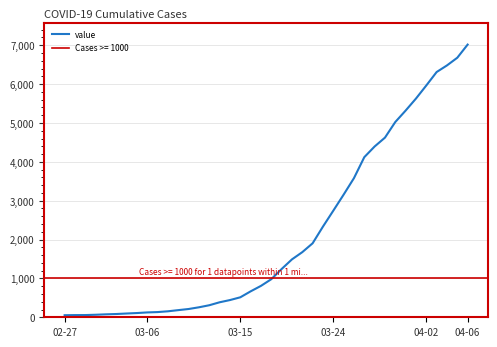

Is it true that the value at 04-02 is 10368?

False